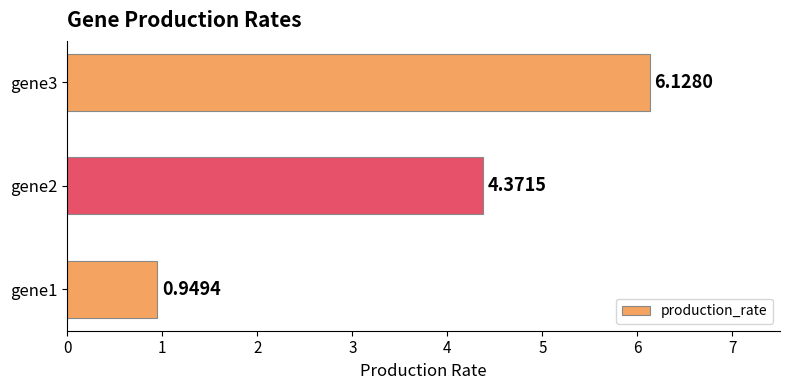

What is the difference between the values at gene3 and gene2?

1.8